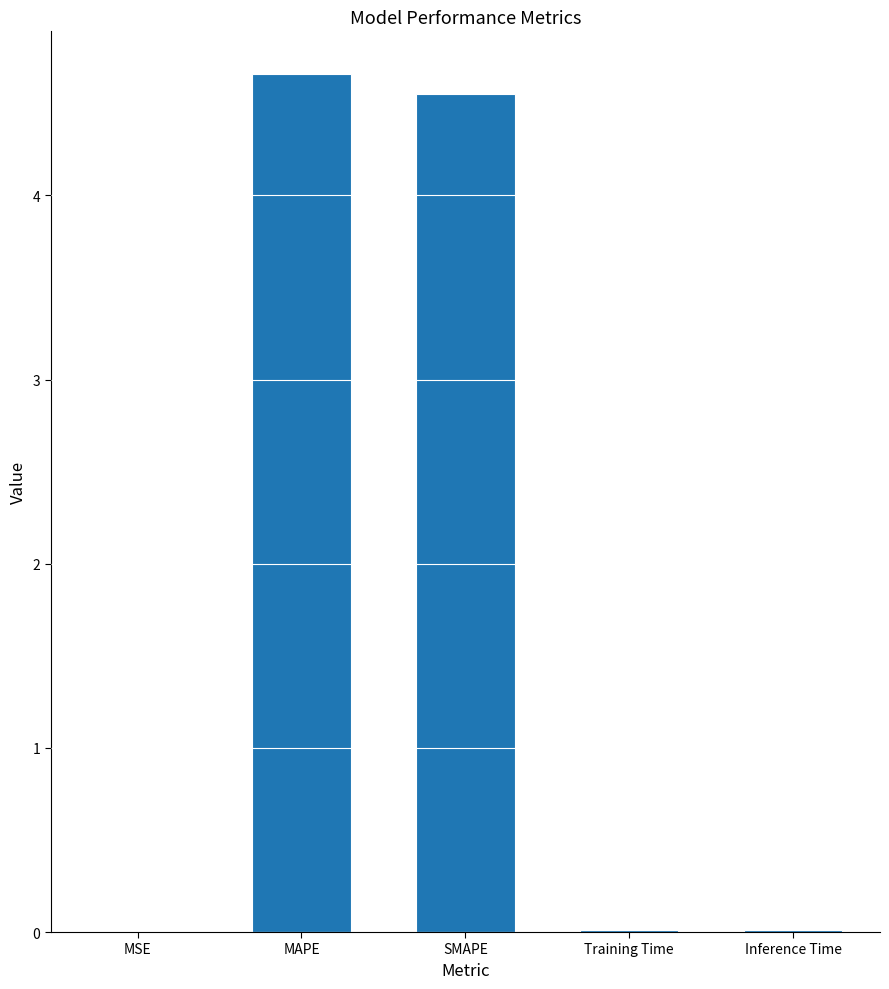

Approximately how many times larger is the value at MAPE compared to SMAPE?

1.0